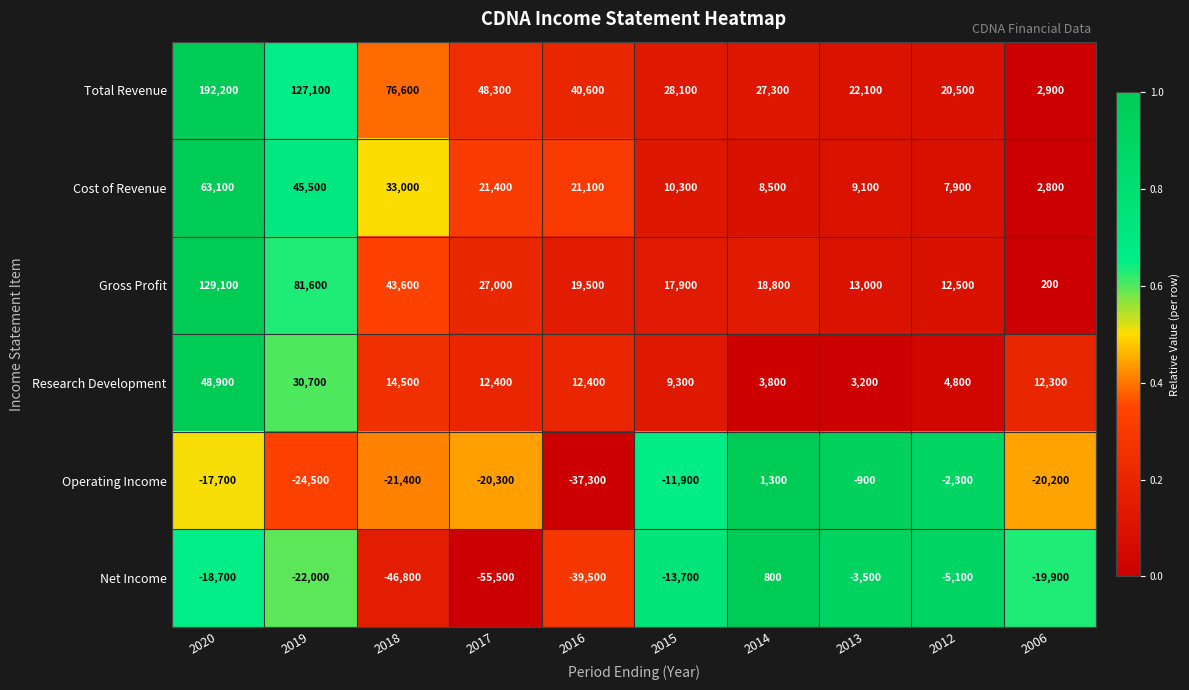

Which series has the largest total across all categories?

Total Revenue